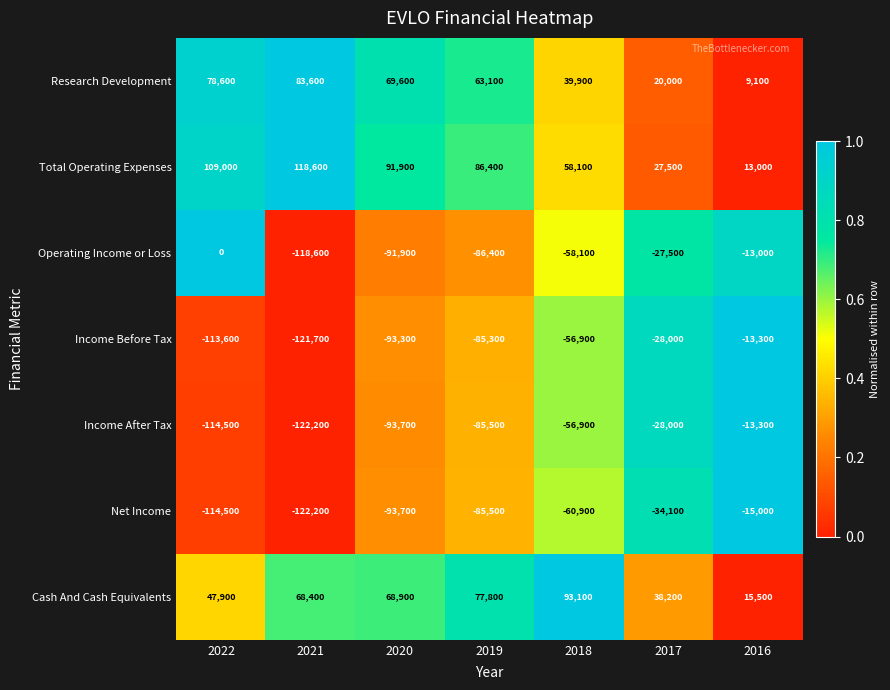

What is the average value of the Income Before Tax series?

-73157